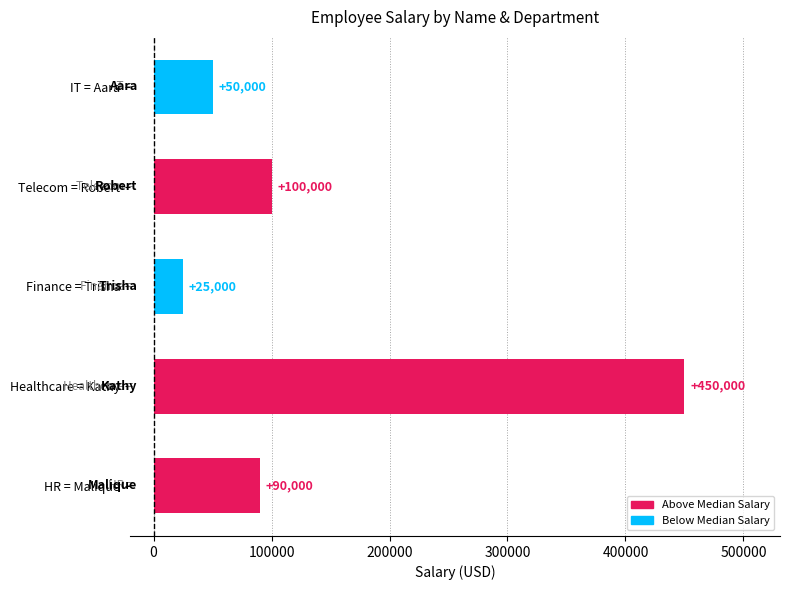

Which category has the highest value across all series?

Healthcare = Kathy